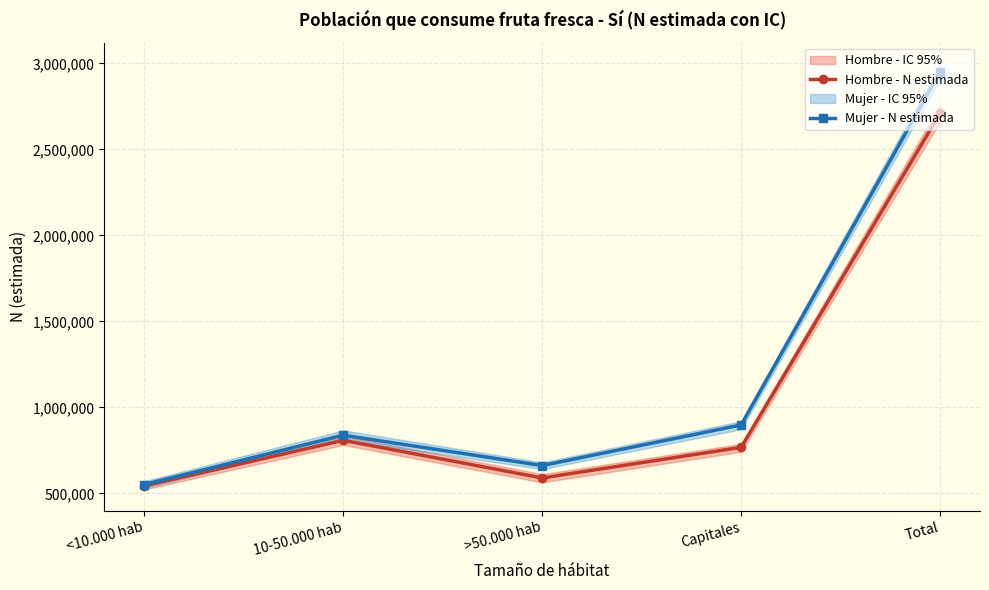

How many lines are shown in the chart?

2